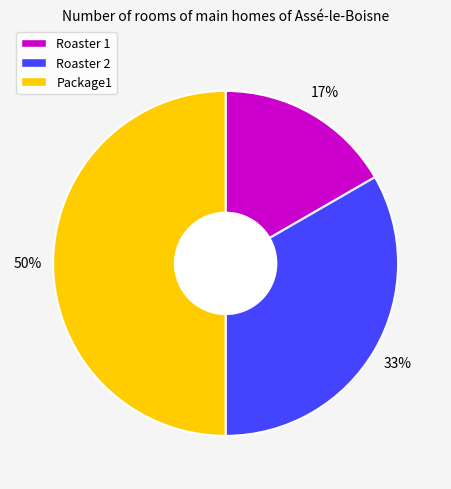

What percentage is the Package1 slice, to the nearest percent?

50%